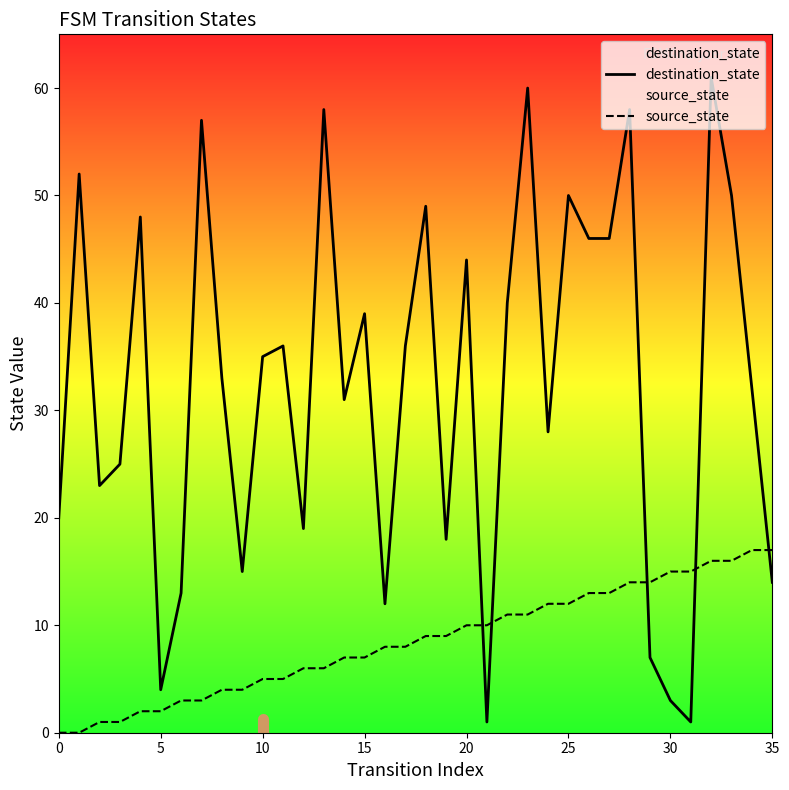

At how many categories does at least one series exceed 27?

22